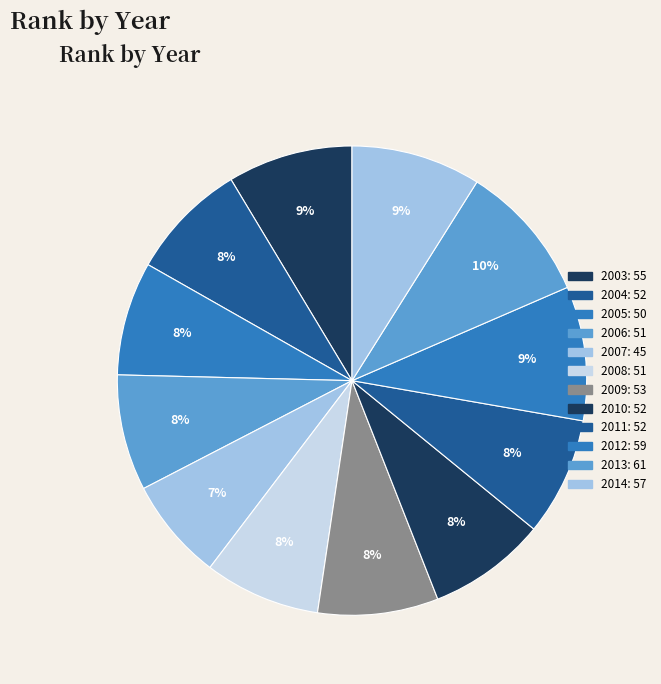

How many slices are in this pie chart?

12